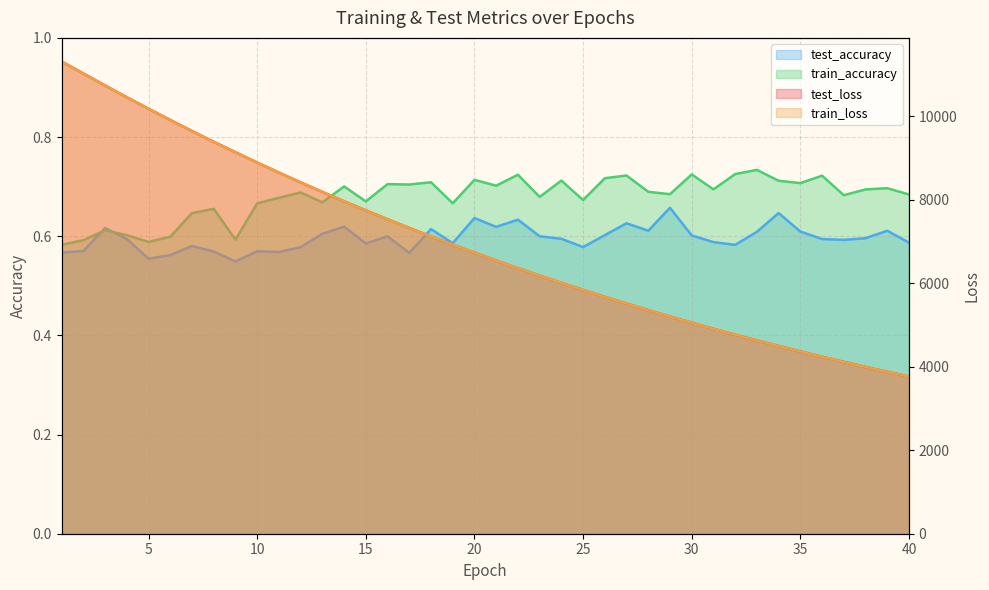

What is the sum of all test_loss values?

278110.6